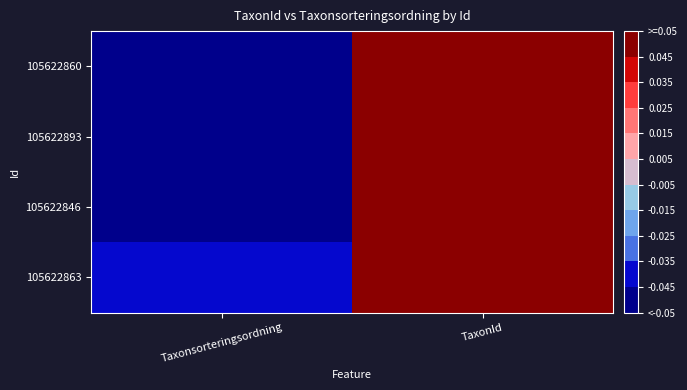

How many negative values does the 105622863 series have?

1